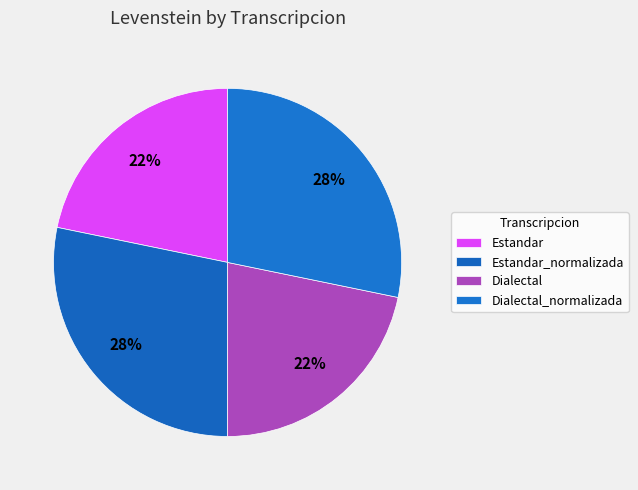

To the nearest percent, what is the average slice percentage?

25%